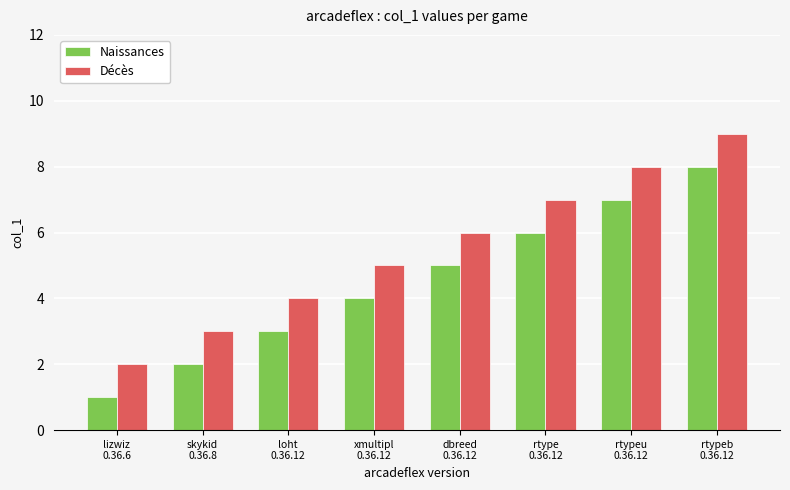

Which series has the largest total across all categories?

Décès